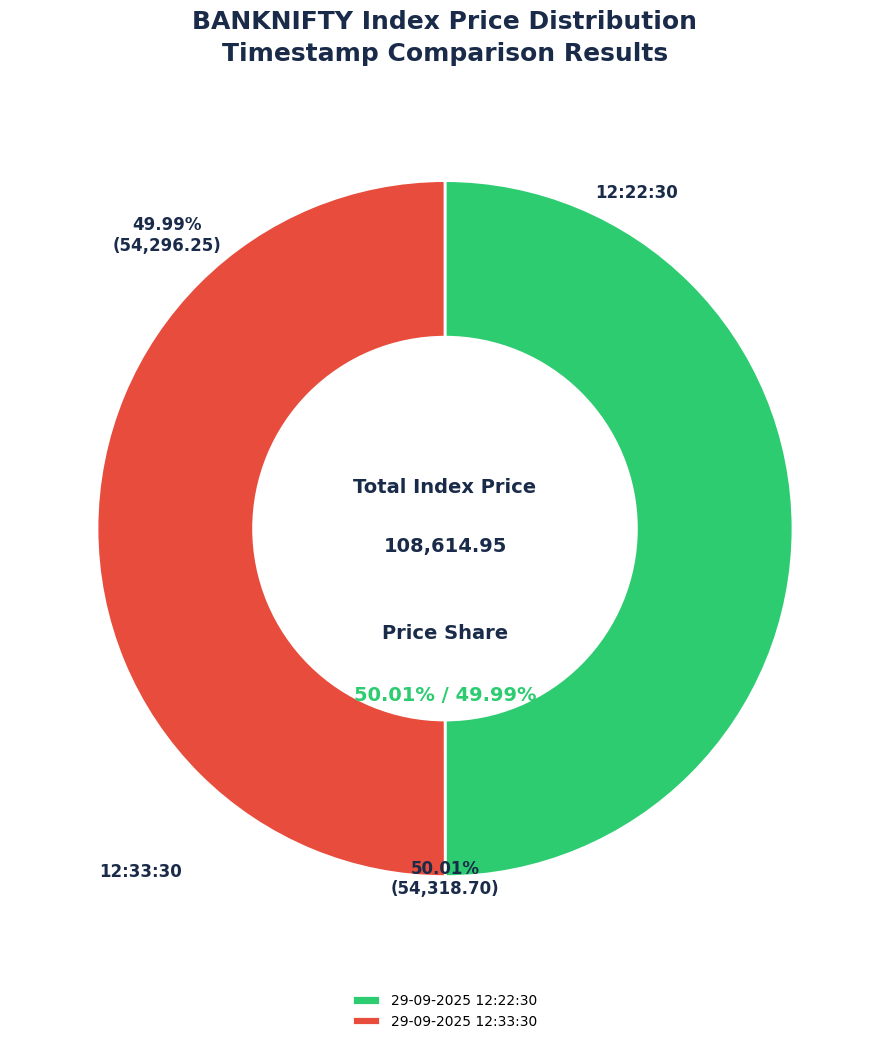

What is the ratio of the value at 29-09-2025 12:33:30 to the value at 29-09-2025 12:22:30?

1.0